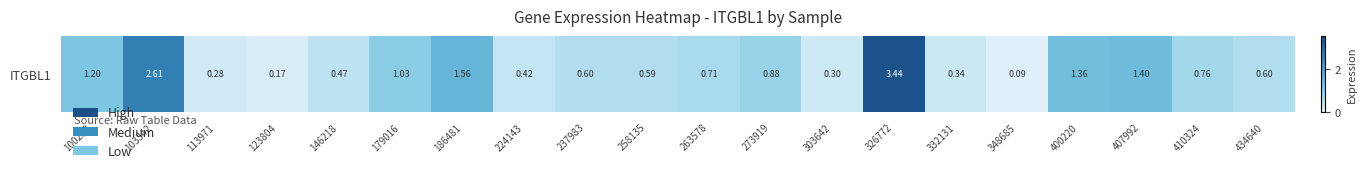

What is the difference between the maximum and minimum values?

3.4